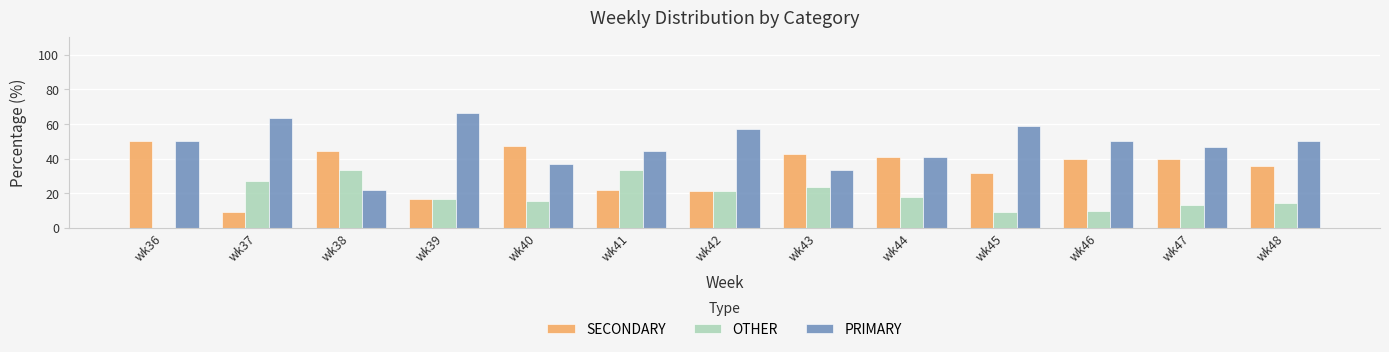

Which series changed the most between wk40 and wk47?

PRIMARY